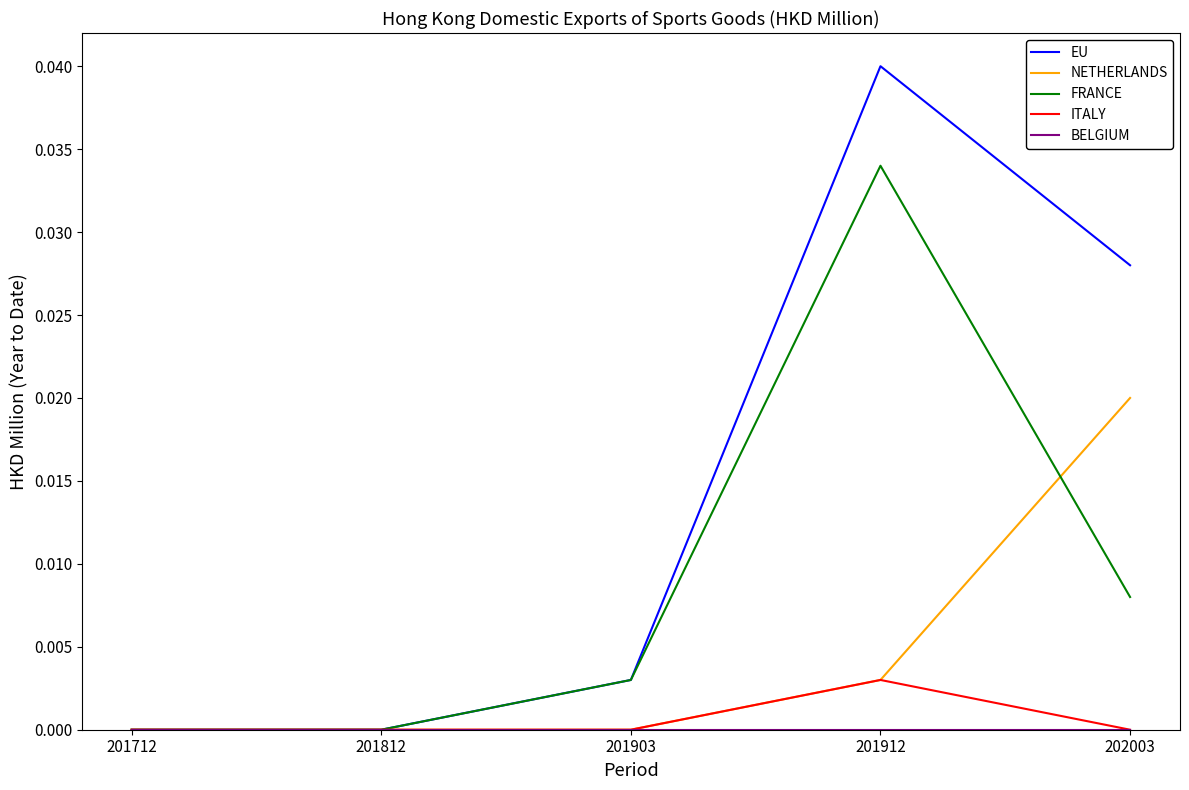

Count the NETHERLANDS values in the range 0 to 1.

5